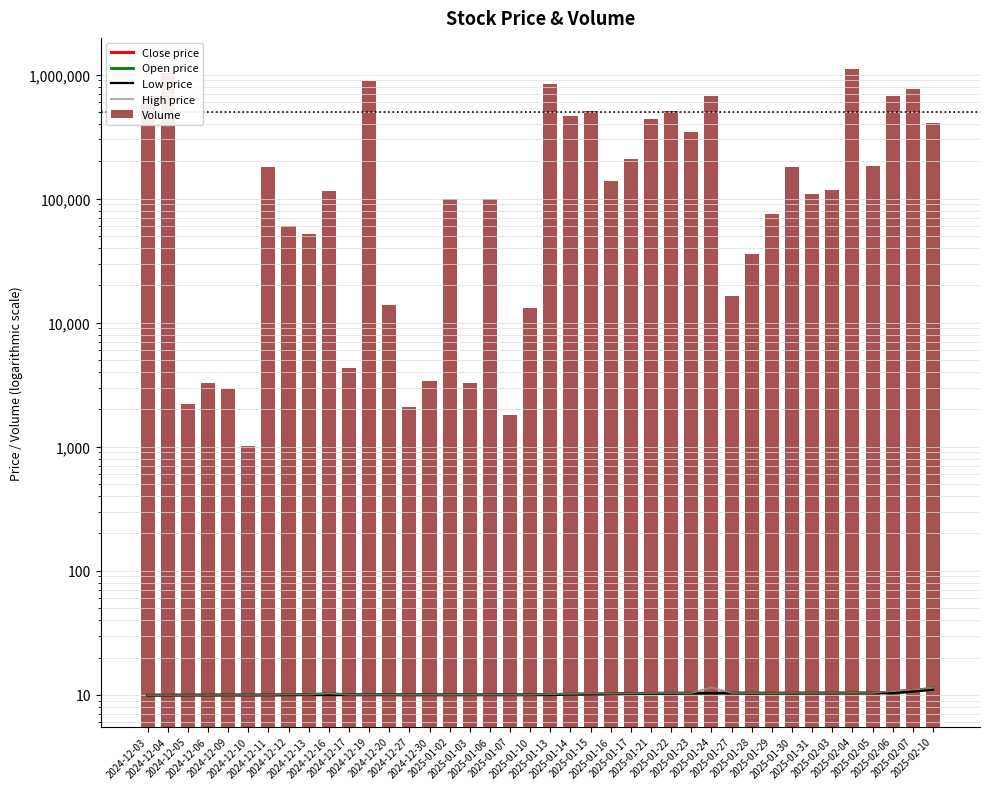

What position from the right is 2025-01-30?

8